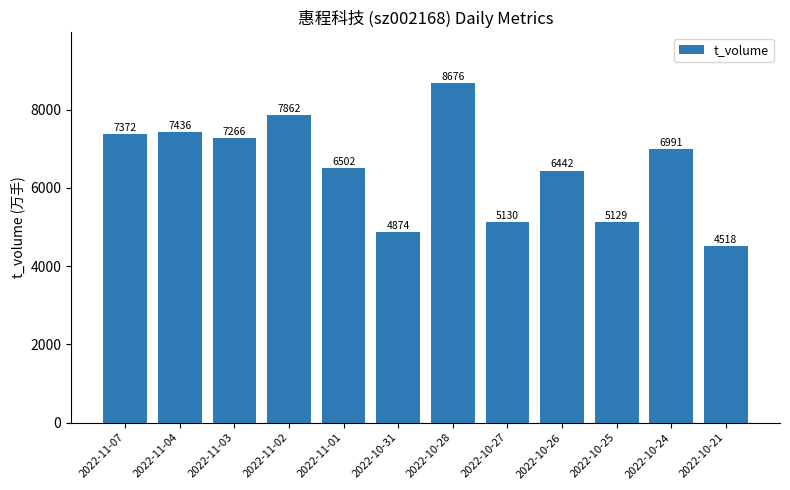

The value at 2022-11-01 is 6502. True or false?

True